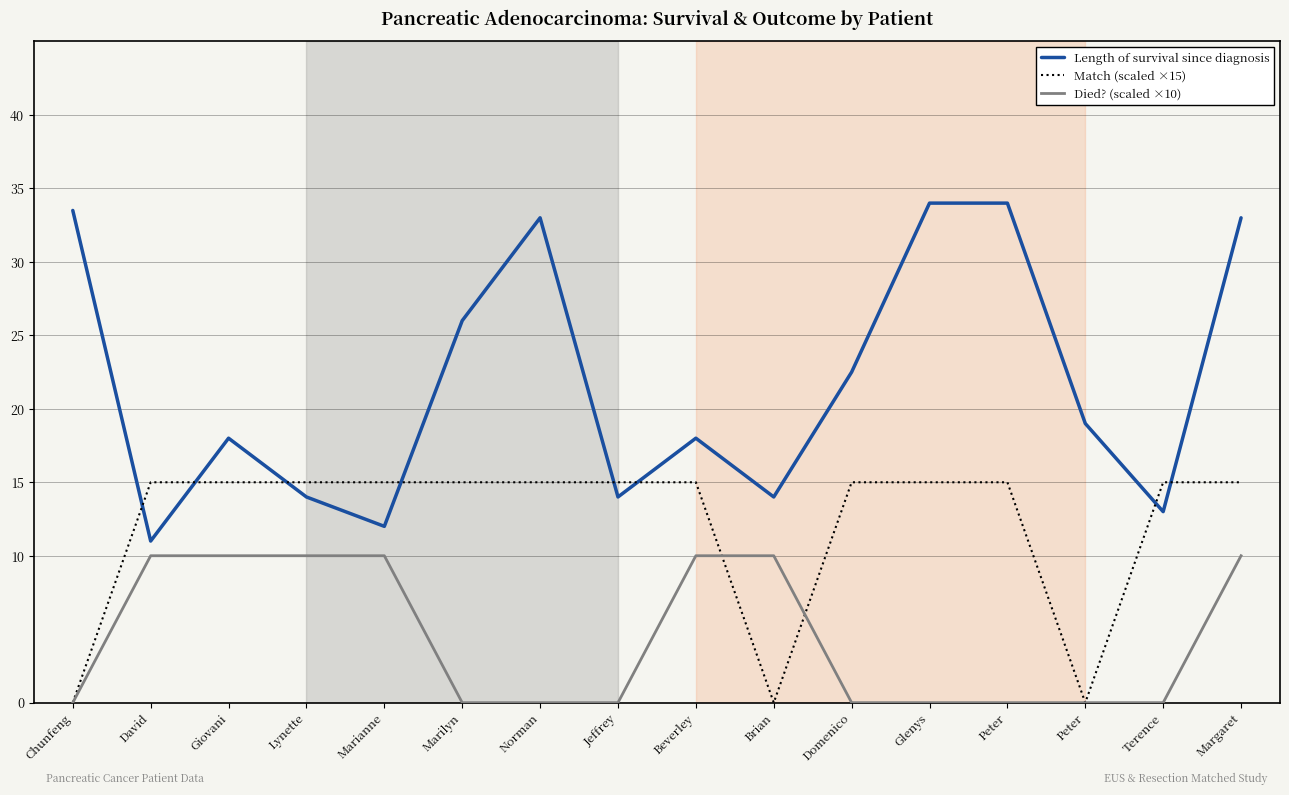

Does the chart have visible grid lines?

Yes